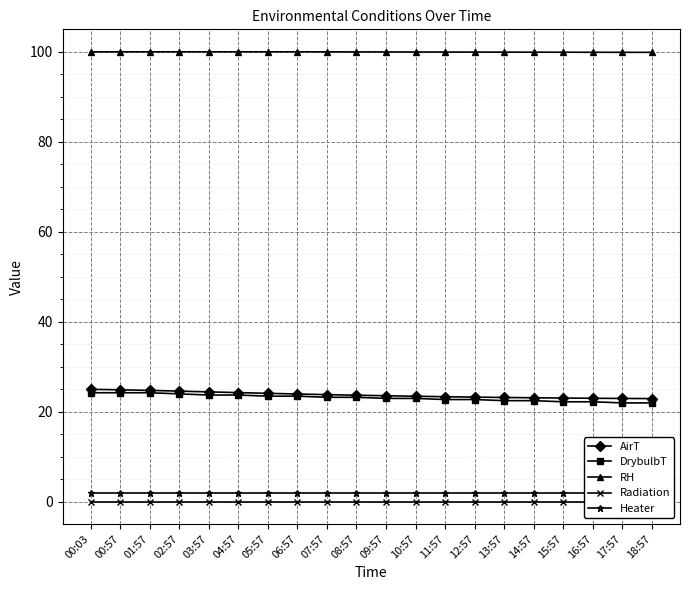

What position from the left is 14:57?

16